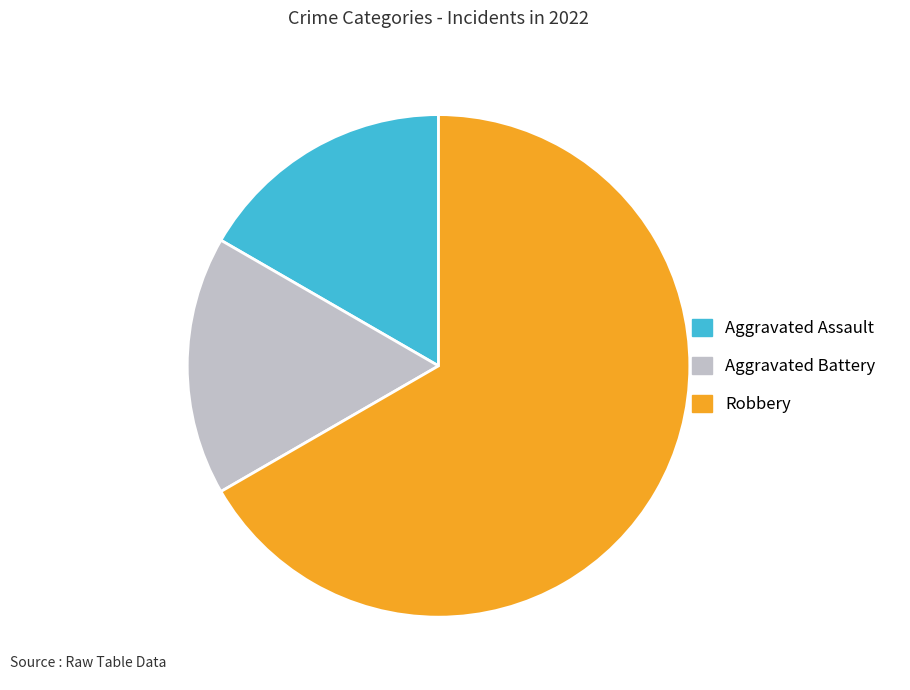

Does Aggravated Assault represent more than half of the total?

No